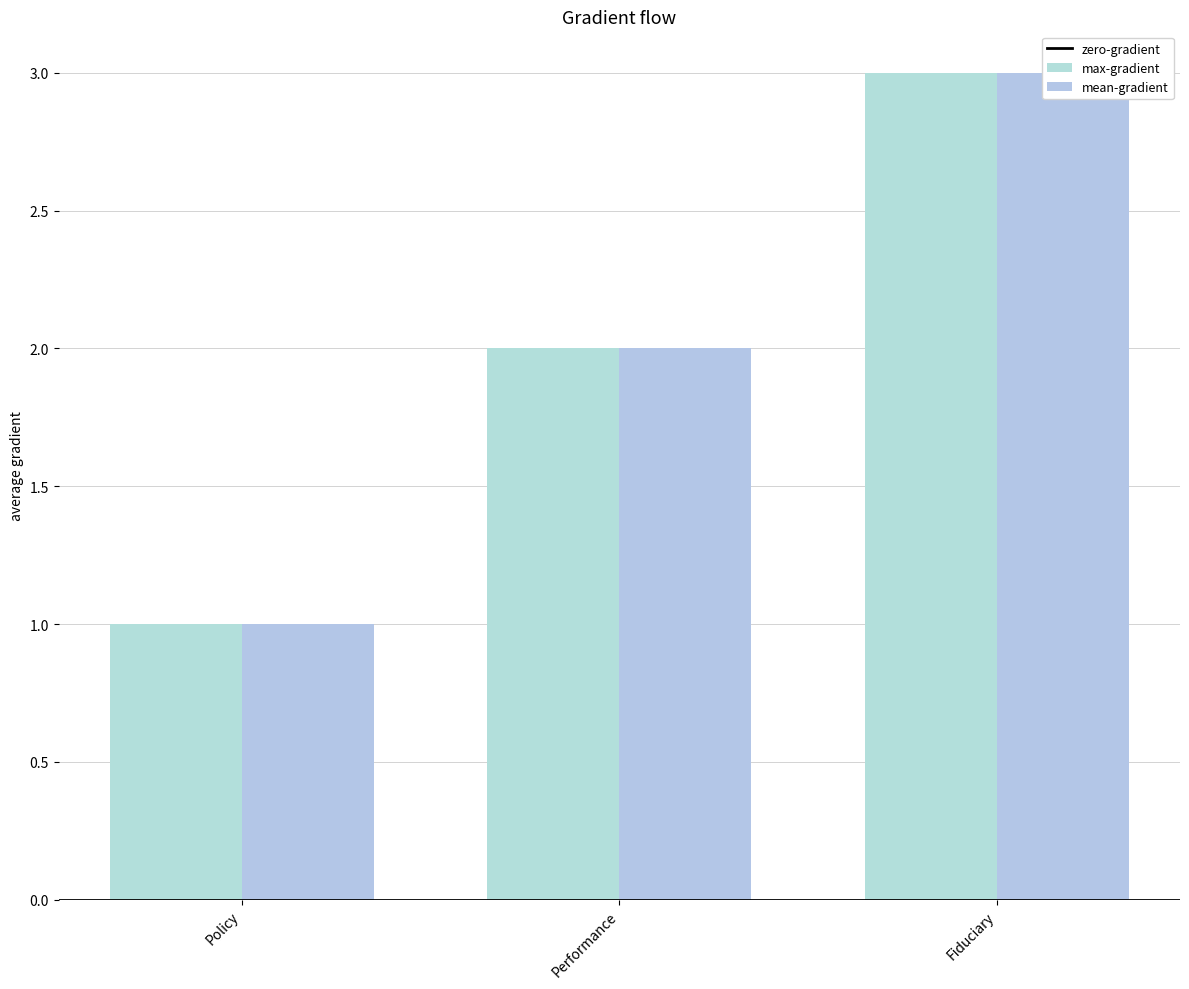

The mean-gradient series shows 1 at Performance. True or false?

False